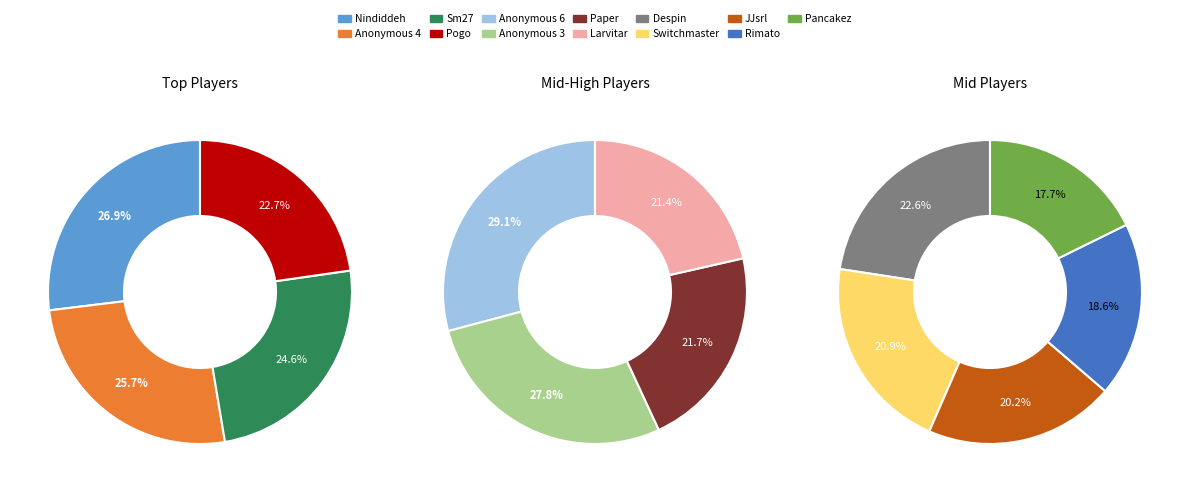

Between Pancakez and Paper, which is larger?

Paper